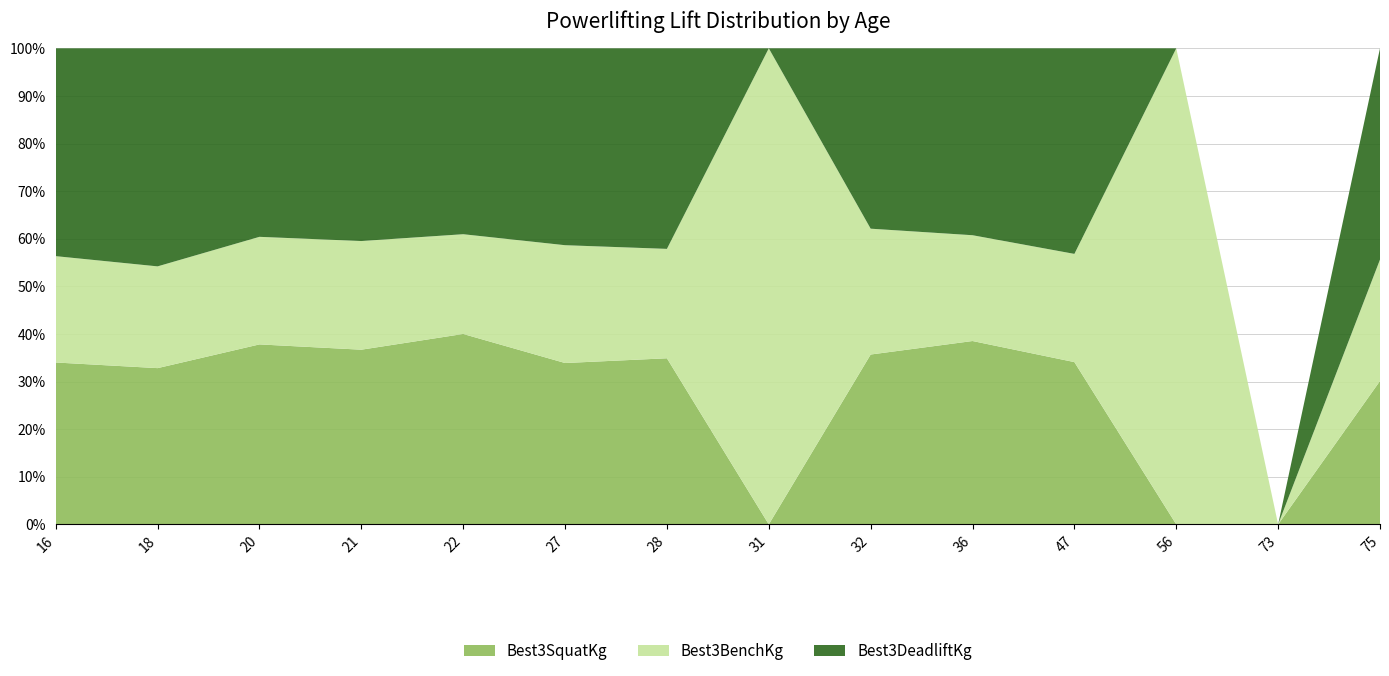

True or false: Best3SquatKg has a value of 30.1 at 75.

True